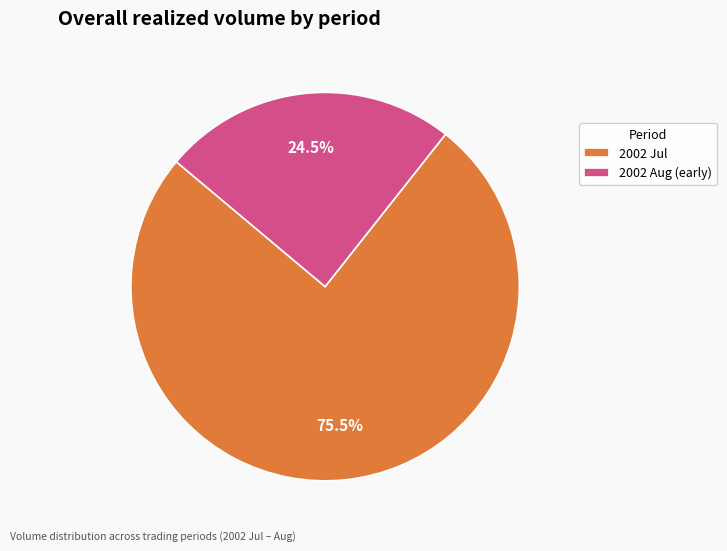

Approximately how many times larger is the value at 2002 Jul compared to 2002 Aug (early)?

3.1